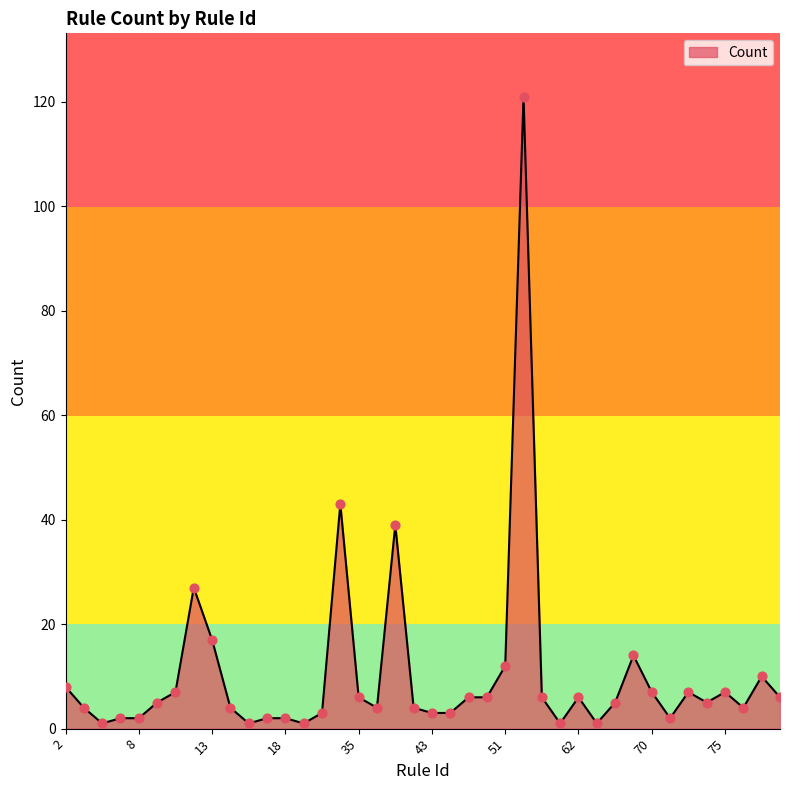

What is the greatest value displayed?

121